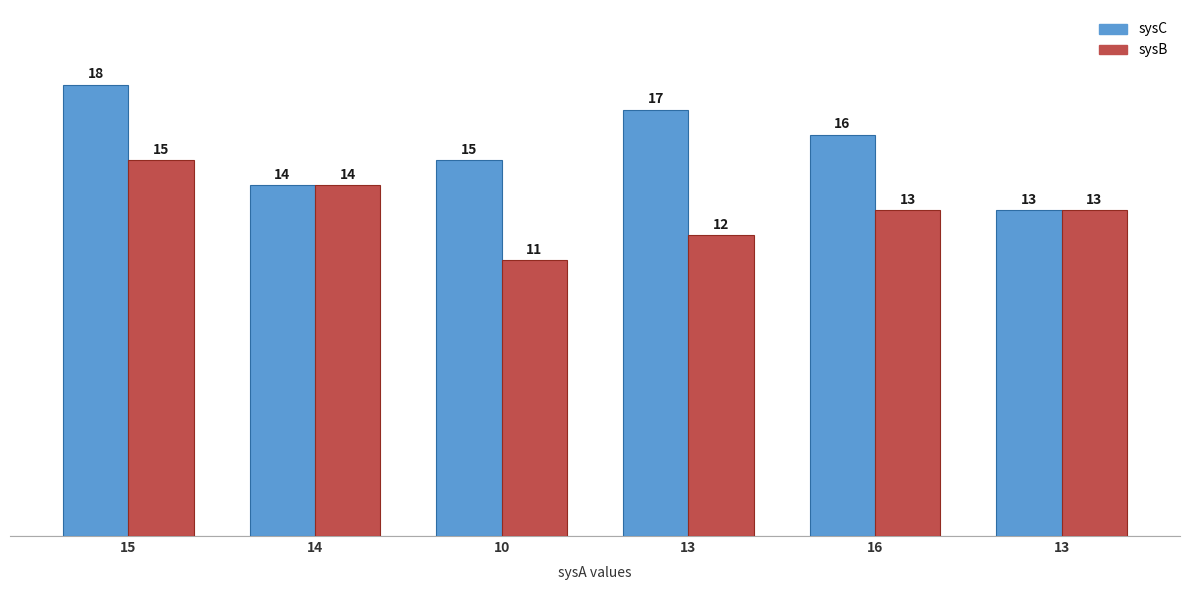

Are the bars horizontal?

No